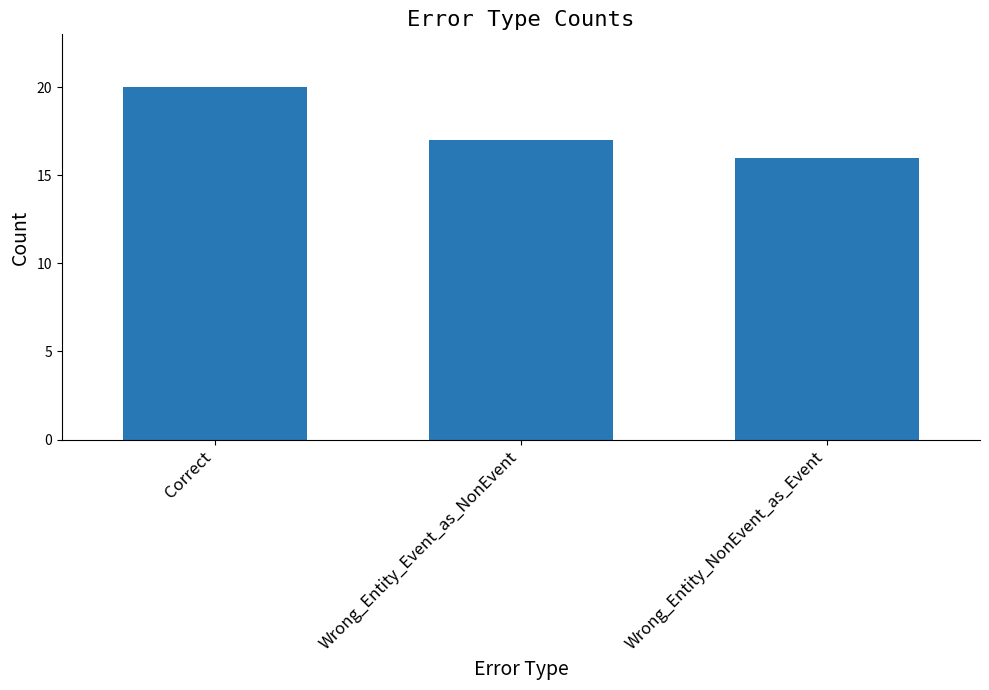

Where is the data nearest to the value 18?

Wrong_Entity_Event_as_NonEvent